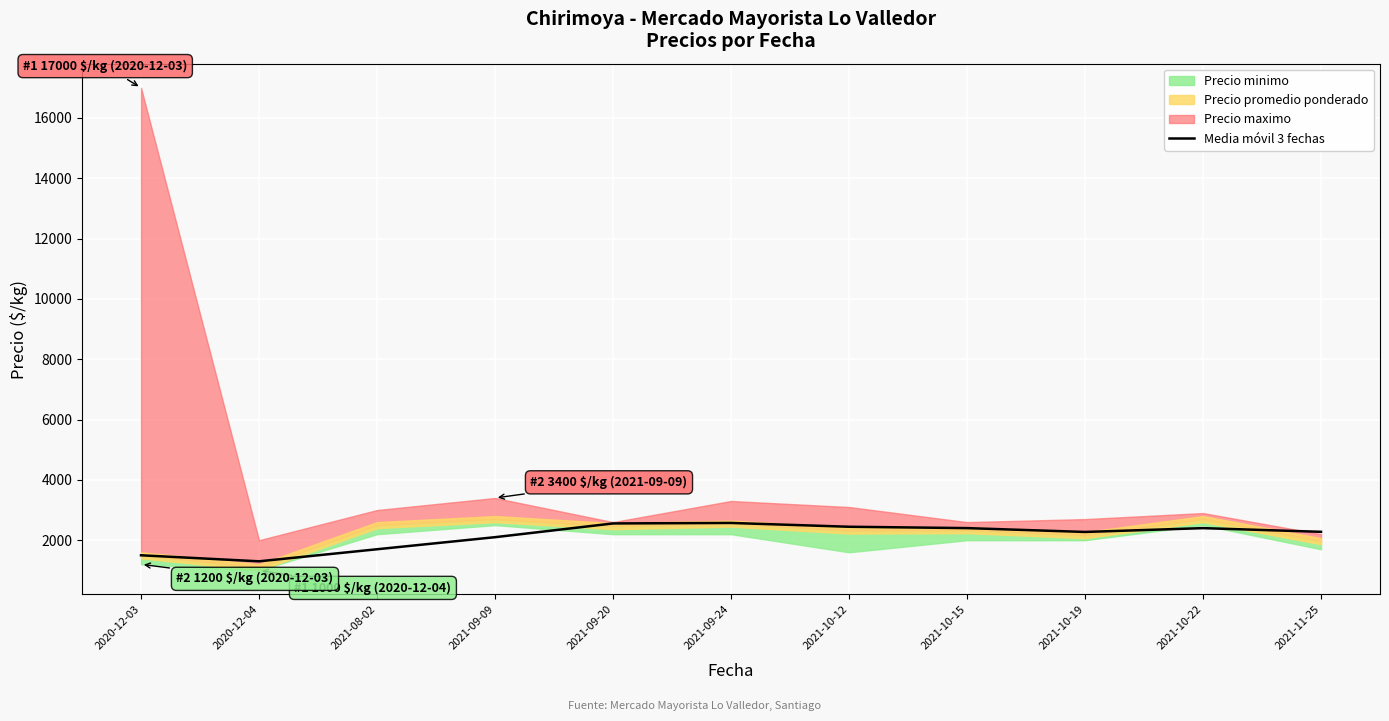

What is the label of the 10th point from the left?

2021-10-22